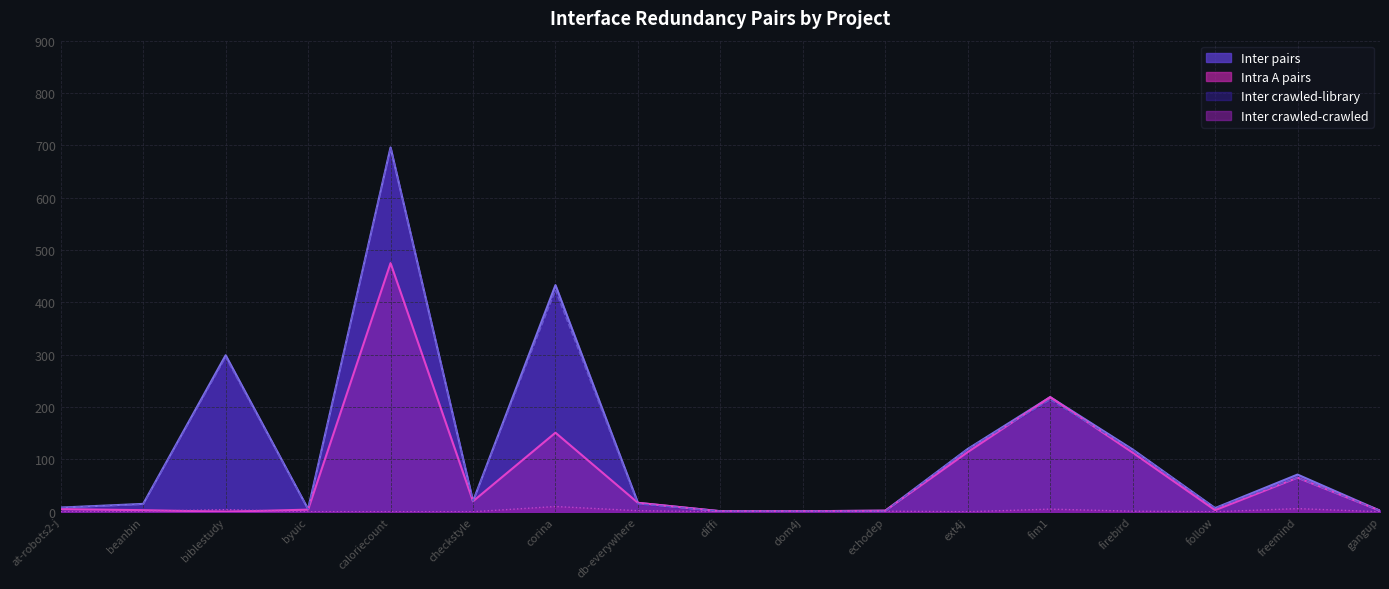

Between db-everywhere and follow, which series saw the biggest shift?

Intra A pairs